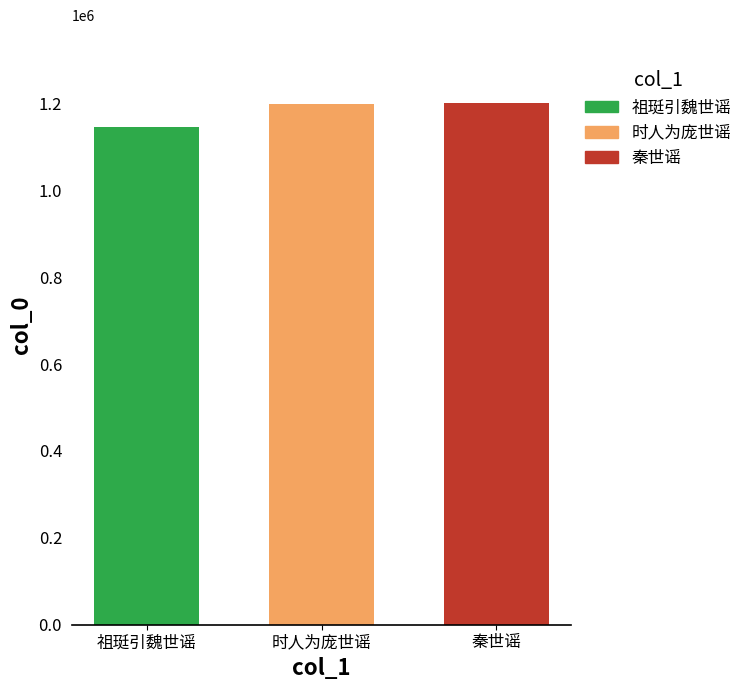

Is it true that 祖珽引魏世谣 equals 697168 at 时人为庞世谣?

False